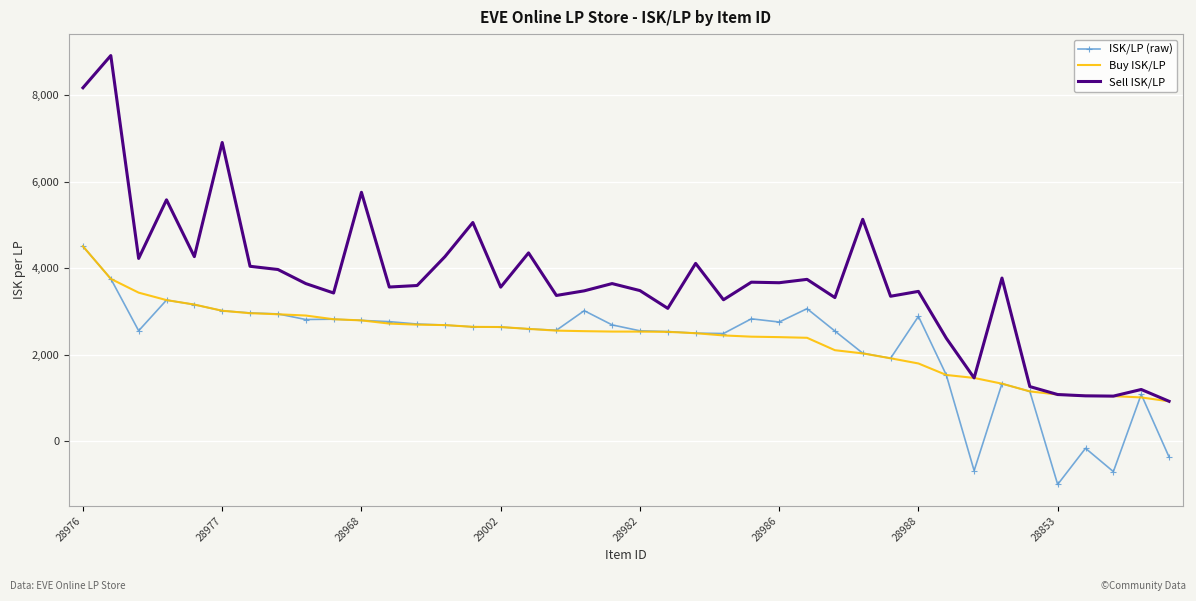

Which series has the widest spread of values?

Sell ISK/LP